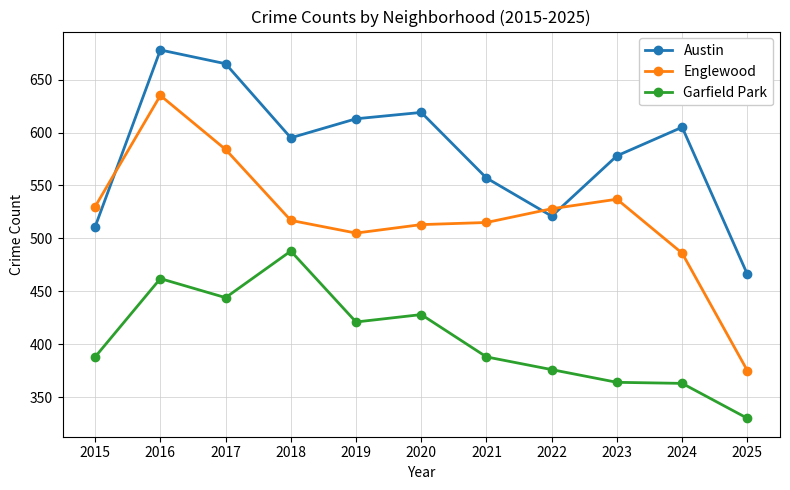

What is the spread (max minus min) of values at 2020?

191